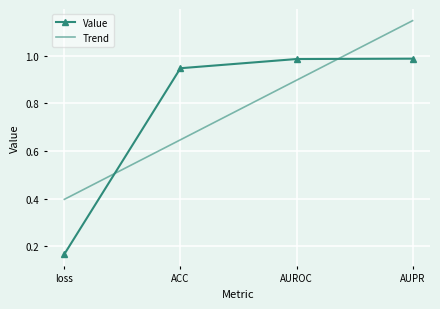

Which series has the largest range (max minus min)?

Value